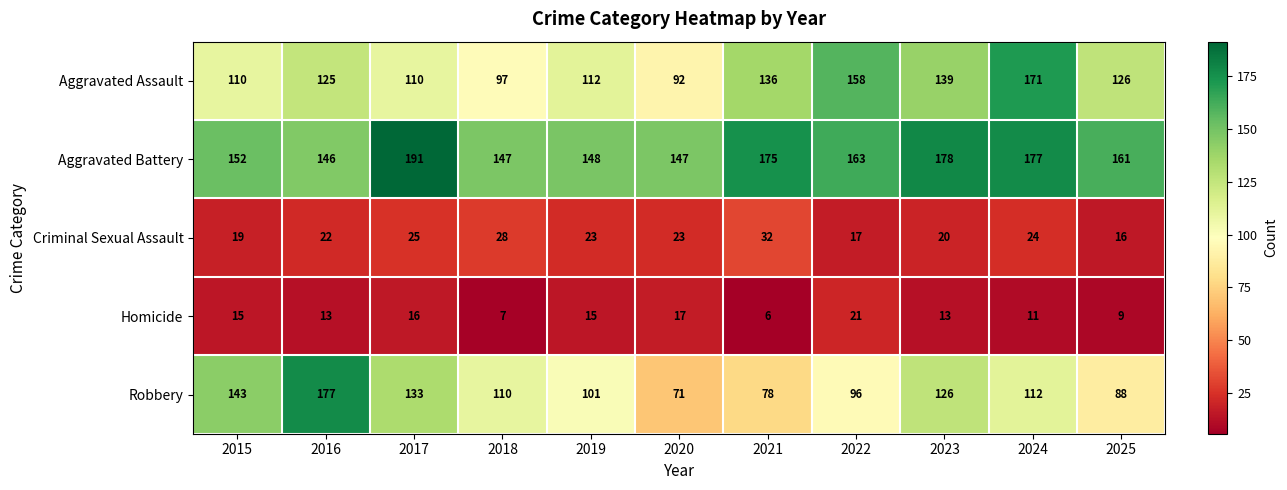

Which series has the largest range (max minus min)?

Robbery